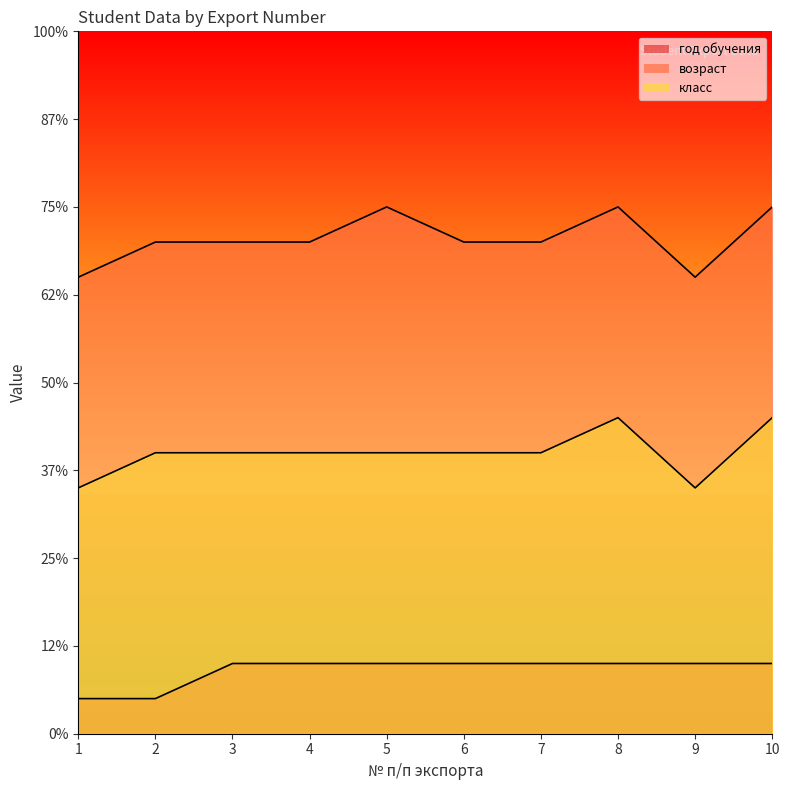

Is it true that класс equals 7 at 1?

True